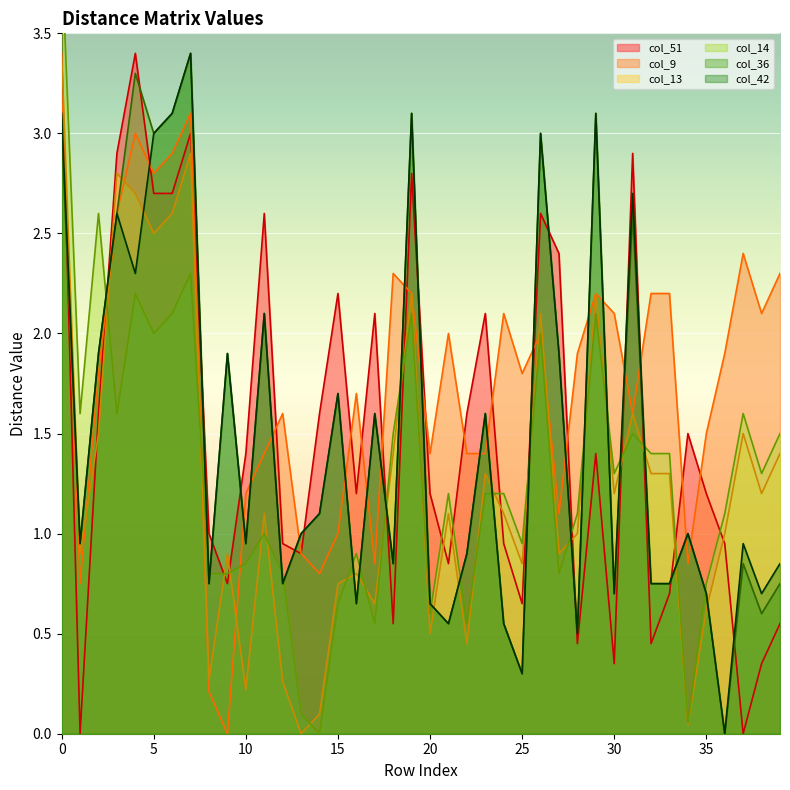

Rank the series at 18 from lowest to highest value.

col_51, col_36, col_42, col_13, col_14, col_9